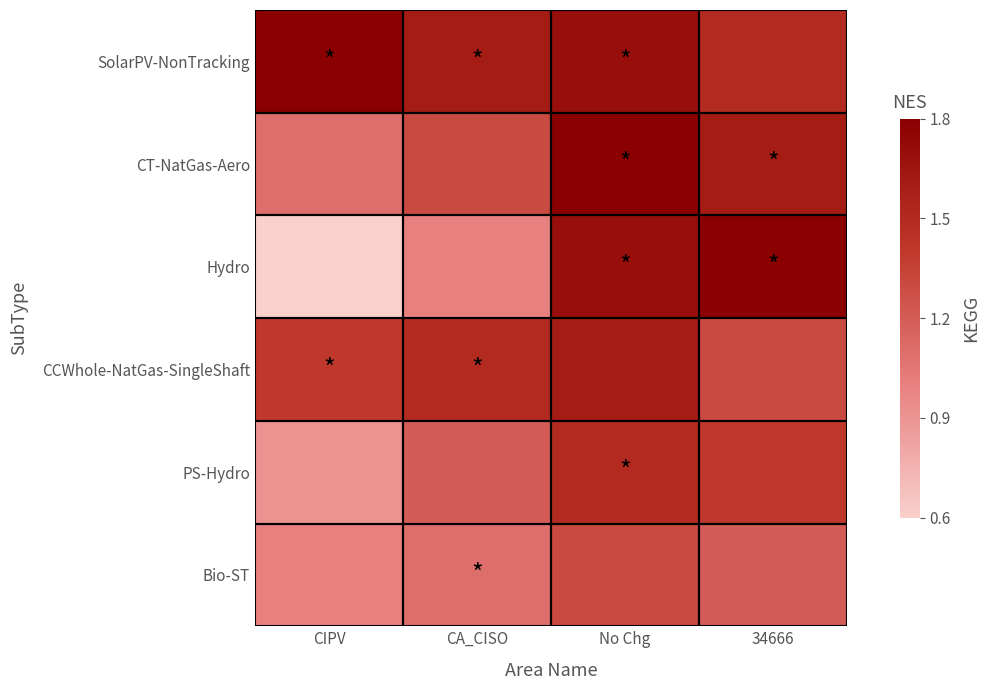

Reading left to right, extract all data points from this chart.

SolarPV-NonTracking: CIPV=1.8	CA_CISO=1.6	No Chg=1.7	34666=1.5
CT-NatGas-Aero: CIPV=1.1	CA_CISO=1.3	No Chg=1.8	34666=1.6
Hydro: CIPV=0.6	CA_CISO=1.0	No Chg=1.7	34666=1.8
CCWhole-NatGas-SingleShaft: CIPV=1.4	CA_CISO=1.5	No Chg=1.6	34666=1.3
PS-Hydro: CIPV=0.9	CA_CISO=1.2	No Chg=1.5	34666=1.4
Bio-ST: CIPV=1.0	CA_CISO=1.1	No Chg=1.3	34666=1.2